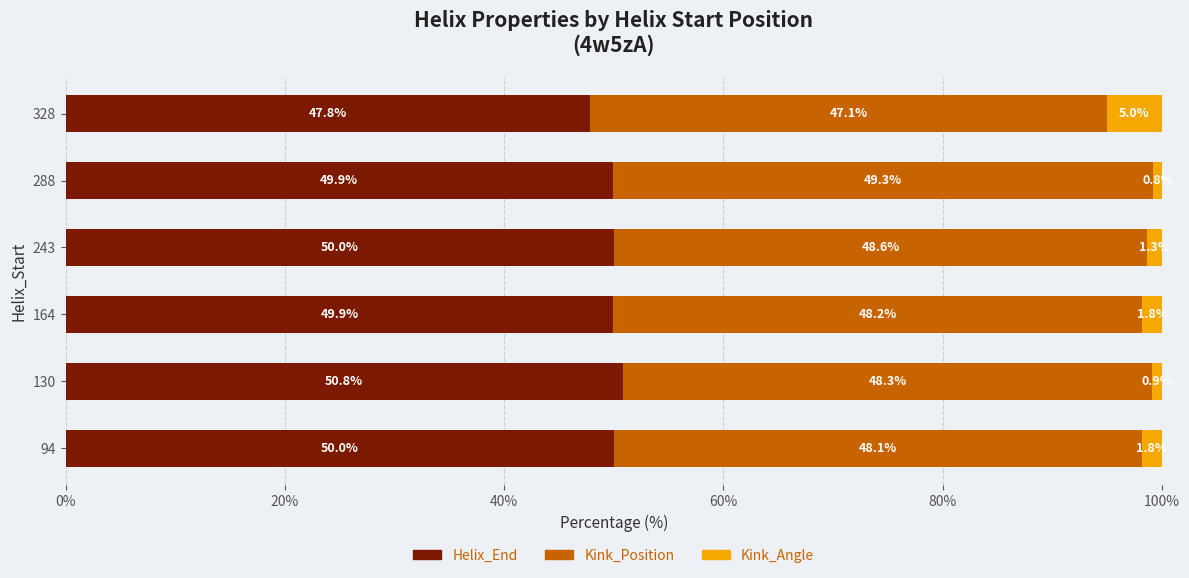

The Helix_End series shows 49.9 at 164. True or false?

True